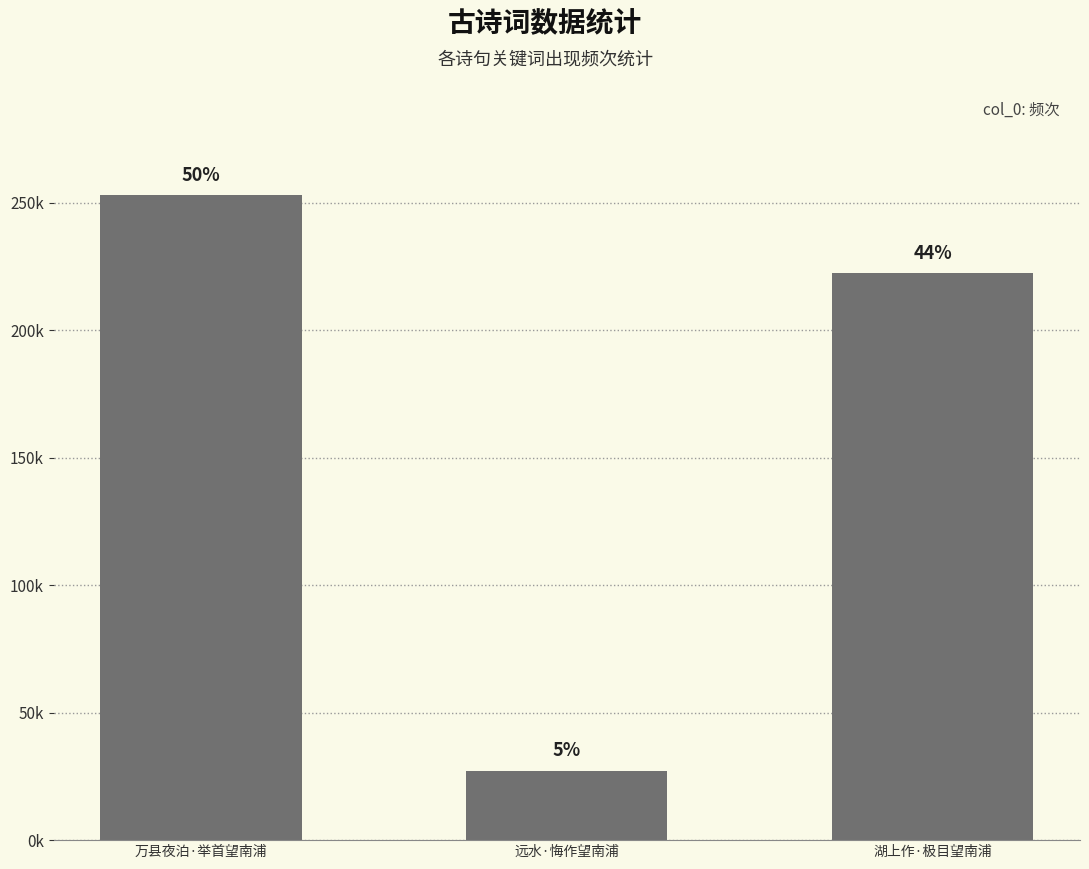

What is the maximum value shown in the chart?

253096